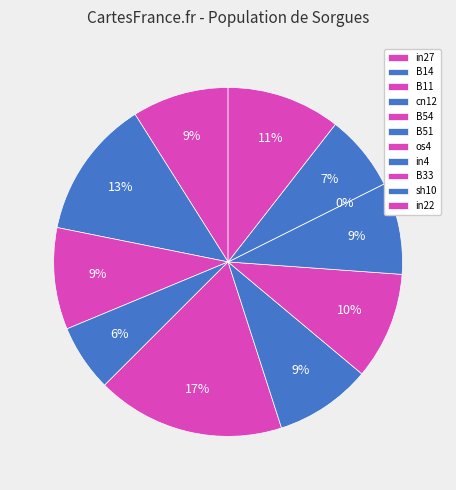

To the nearest percent, what is the difference between the largest and smallest slice percentages?

17%